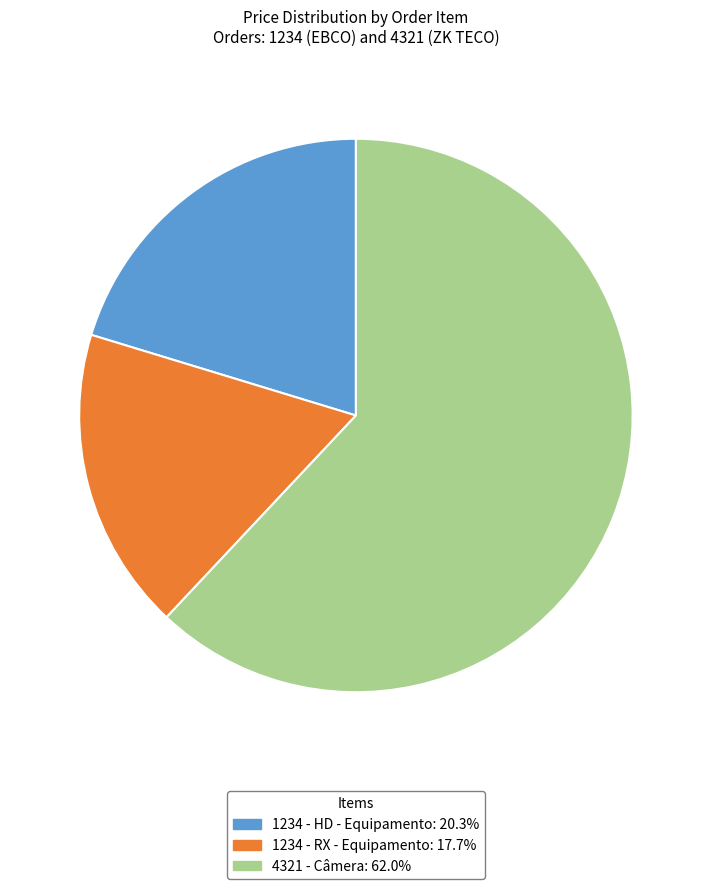

True or false: 1234 - RX - Equipamento accounts for 23% of the total.

False